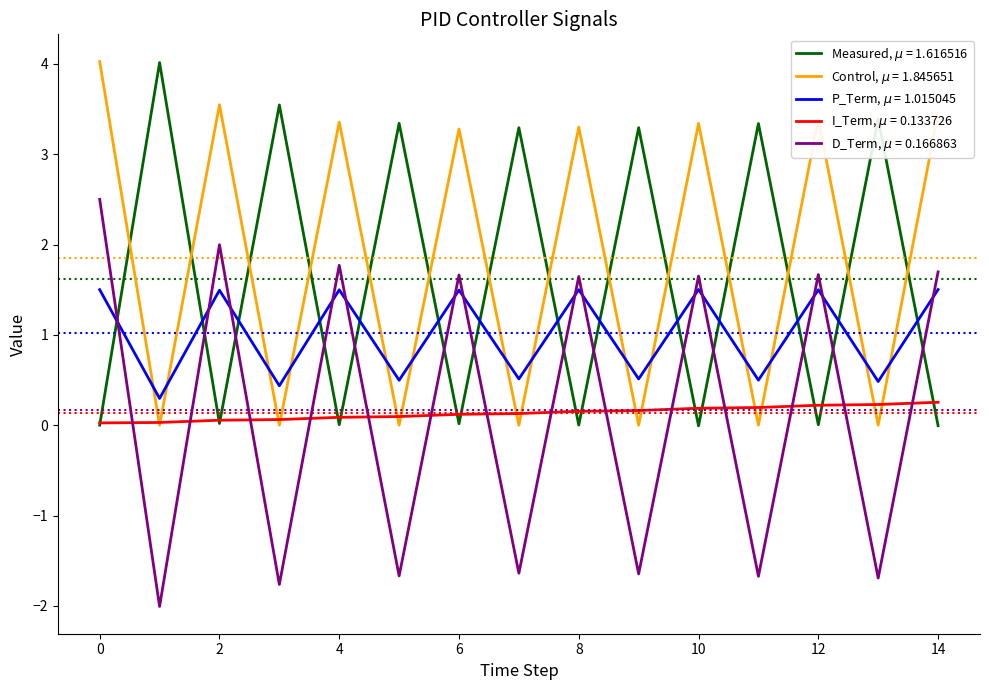

What is the maximum value shown in the chart?

4.0